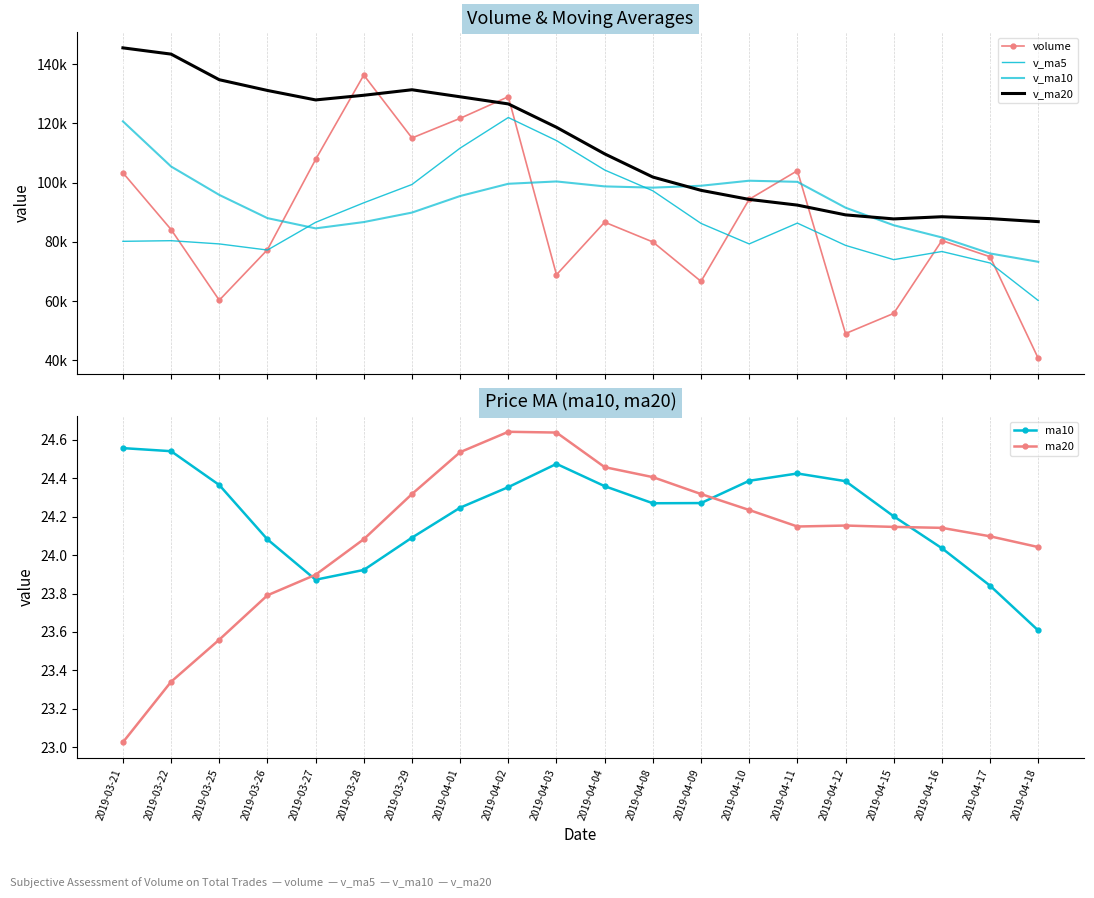

Is it true that v_ma10 equals 151110.1 at 2019-03-28?

False